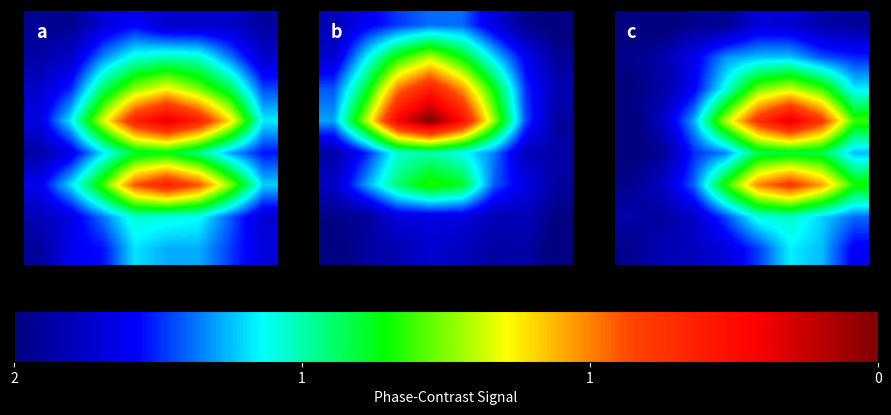

Between 4 and 1, which is larger?

4